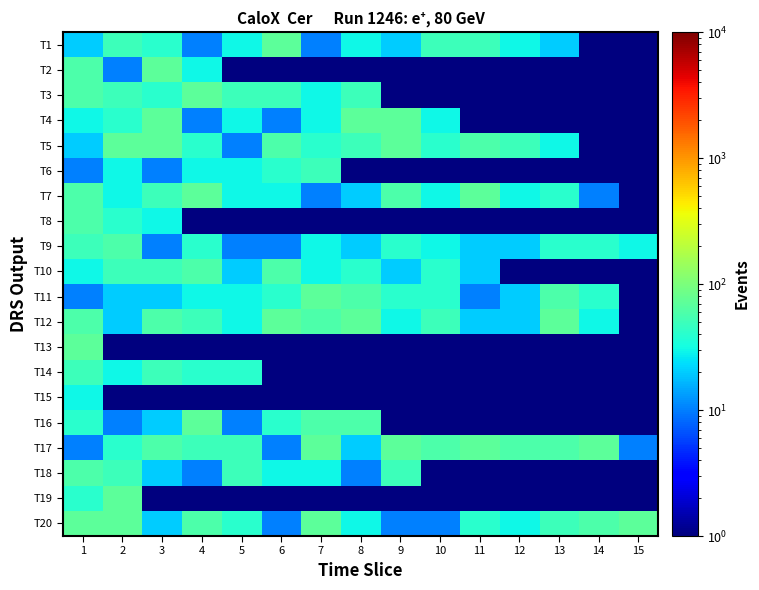

At which category is the sum across all series the highest?

1